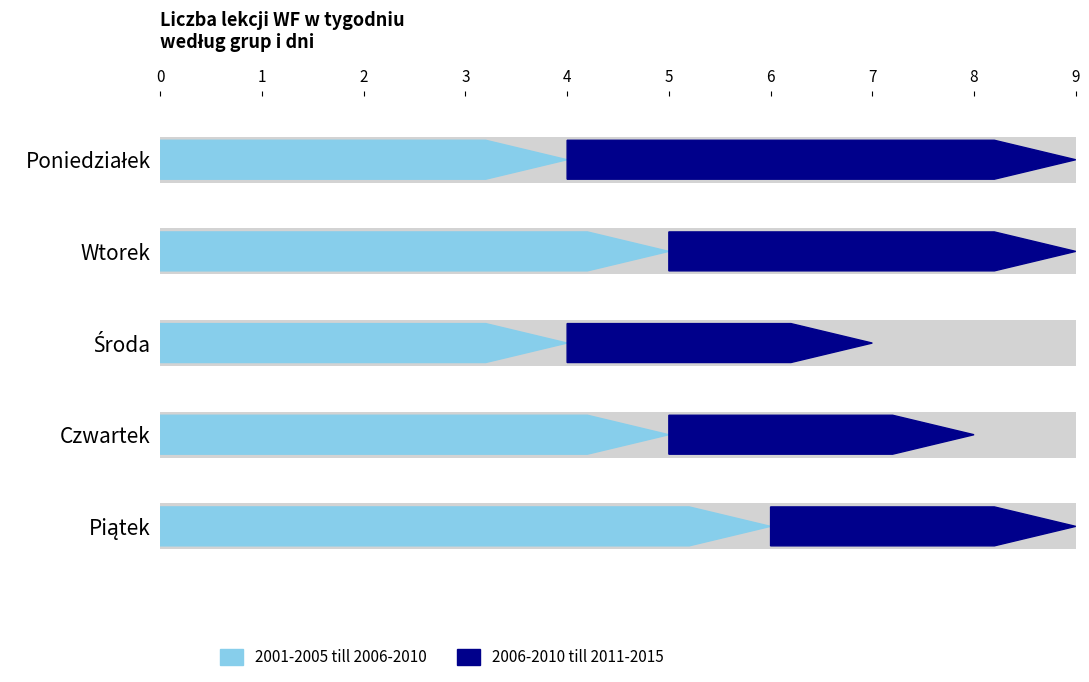

What is the sum of the lekcje_razem values at Czwartek and Wtorek?

17